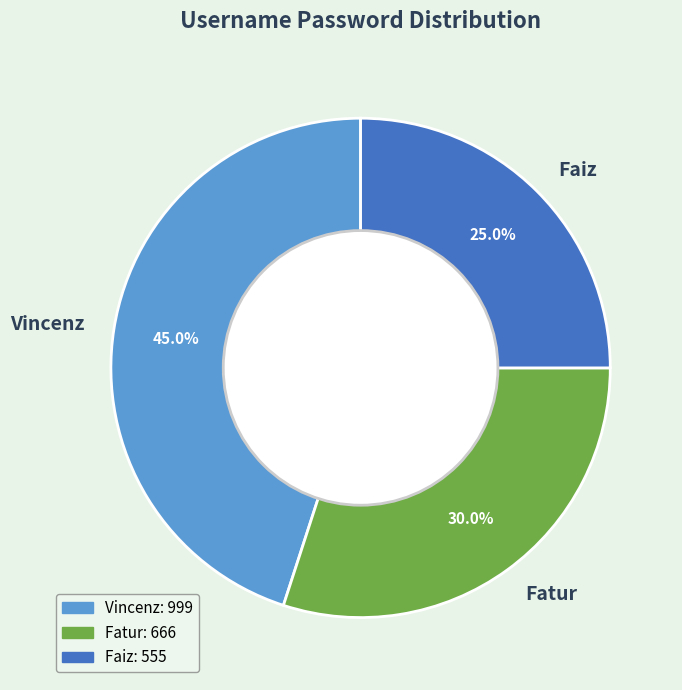

Count the number of slices in the pie.

3